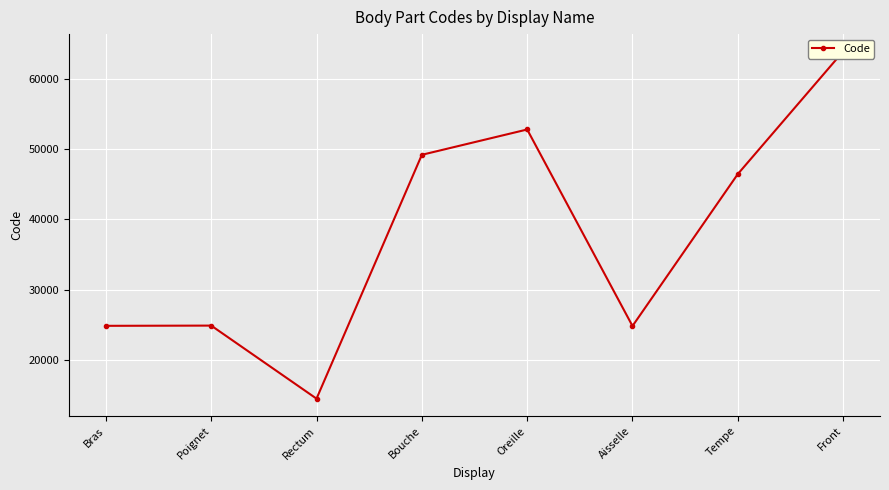

How many lines are shown in the chart?

1